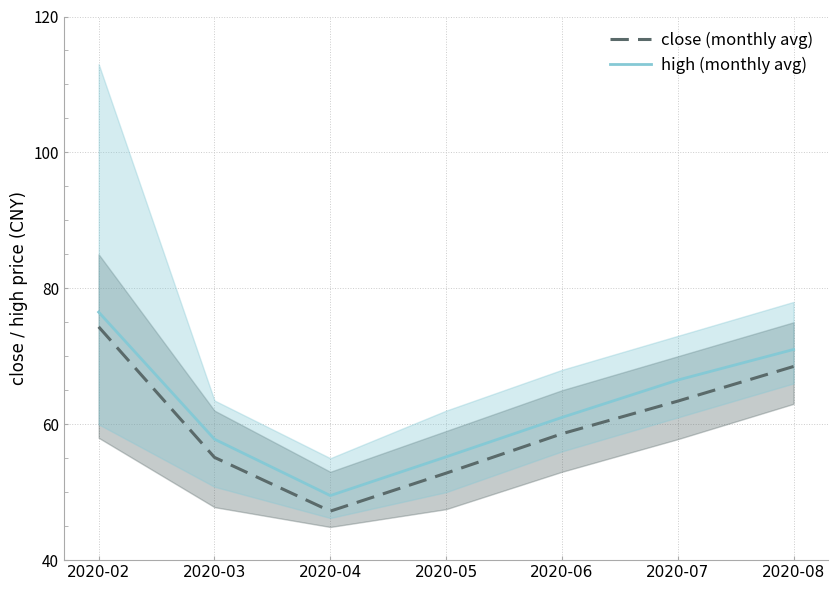

What value does the close (monthly avg) series have at 2020-07?

63.4